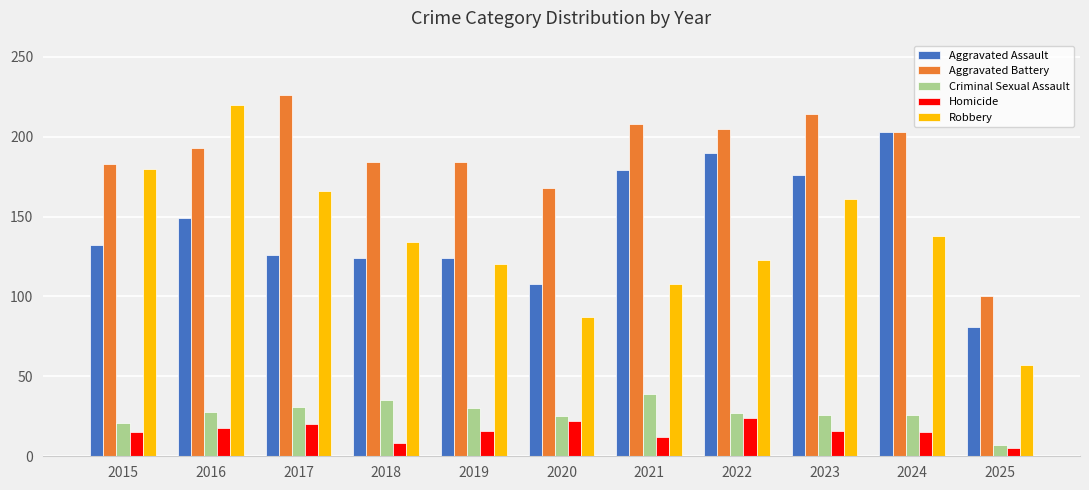

What is the spread (max minus min) of values at 2015?

168